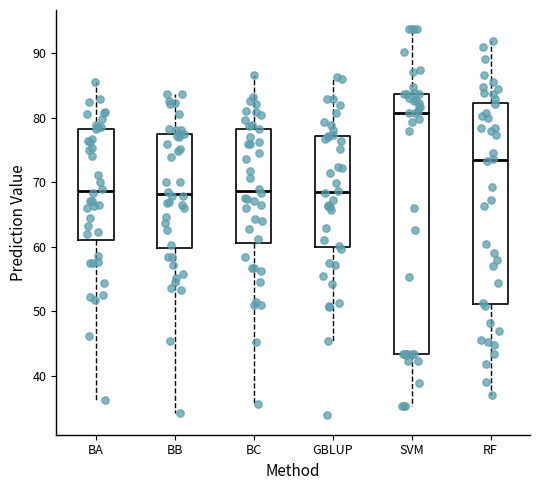

Reading left to right, transcribe this box plot: for each box, give where its median line is, the range the box spans, and where its two whiskers end, as read against the y-axis. The values are not printed on the chart, so give them approximately, as read against the axis.

BA: median 69, box 61 to 78, whiskers 36 to 85
BB: median 68, box 60 to 77, whiskers 34 to 84
BC: median 69, box 61 to 78, whiskers 36 to 87
GBLUP: median 68, box 60 to 77, whiskers 45 to 86
SVM: median 81, box 43 to 84, whiskers 35 to 94
RF: median 73, box 51 to 82, whiskers 37 to 92